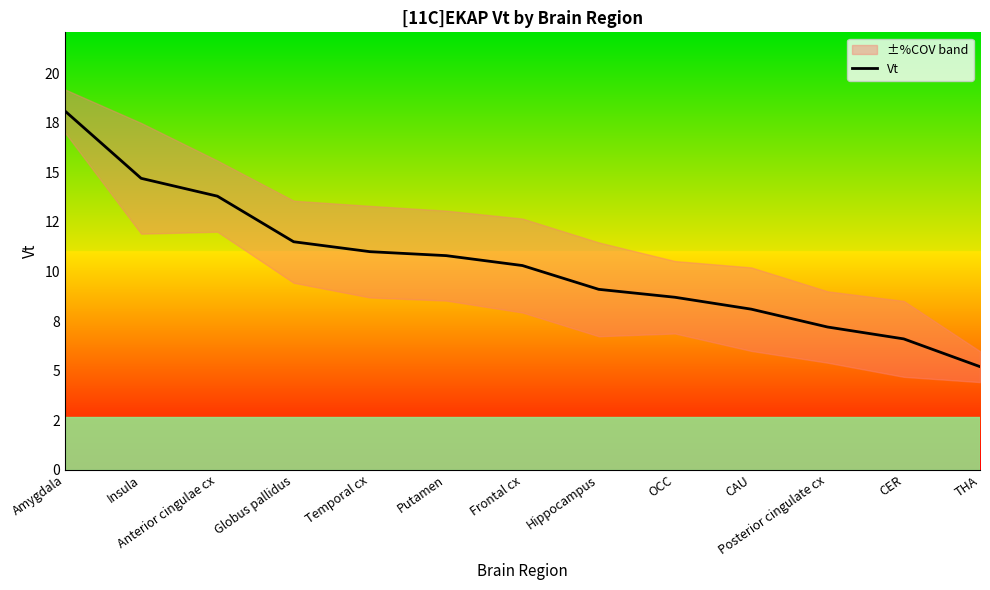

Rank the categories by value from lowest to highest.

THA, CER, Posterior cingulate cx, CAU, OCC, Hippocampus, Frontal cx, Putamen, Temporal cx, Globus pallidus, Anterior cingulae cx, Insula, Amygdala